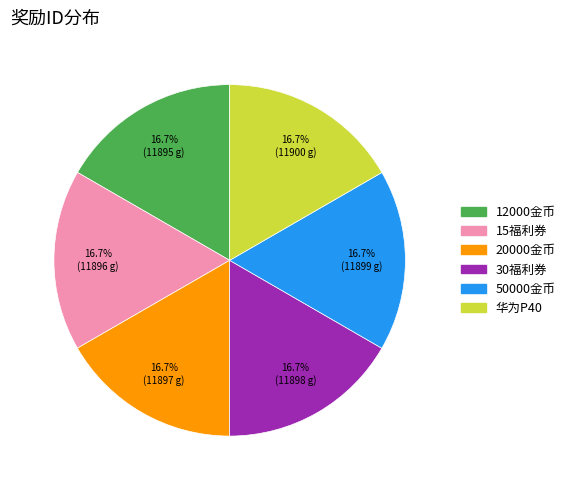

Is there a majority slice in this chart?

No